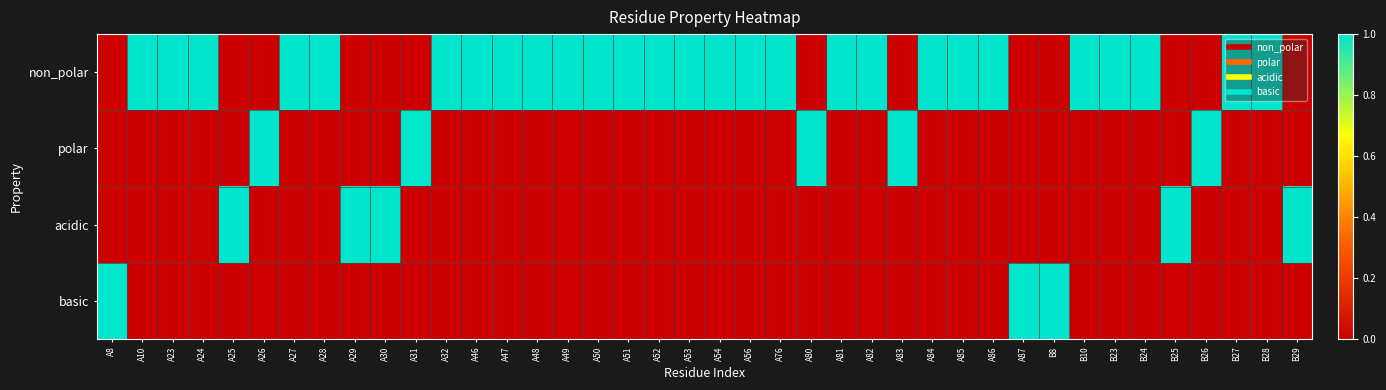

Reading left to right, what are all the values shown in this chart?

non_polar: A8=0	A10=1	A23=1	A24=1	A25=0	A26=0	A27=1	A28=1	A29=0	A30=0	A31=0	A32=1	A46=1	A47=1	A48=1	A49=1	A50=1	A51=1	A52=1	A53=1	A54=1	A56=1	A76=1	A80=0	A81=1	A82=1	A83=0	A84=1	A85=1	A86=1	A87=0	B8=0	B10=1	B23=1	B24=1	B25=0	B26=0	B27=1	B28=1	B29=0
polar: A8=0	A10=0	A23=0	A24=0	A25=0	A26=1	A27=0	A28=0	A29=0	A30=0	A31=1	A32=0	A46=0	A47=0	A48=0	A49=0	A50=0	A51=0	A52=0	A53=0	A54=0	A56=0	A76=0	A80=1	A81=0	A82=0	A83=1	A84=0	A85=0	A86=0	A87=0	B8=0	B10=0	B23=0	B24=0	B25=0	B26=1	B27=0	B28=0	B29=0
acidic: A8=0	A10=0	A23=0	A24=0	A25=1	A26=0	A27=0	A28=0	A29=1	A30=1	A31=0	A32=0	A46=0	A47=0	A48=0	A49=0	A50=0	A51=0	A52=0	A53=0	A54=0	A56=0	A76=0	A80=0	A81=0	A82=0	A83=0	A84=0	A85=0	A86=0	A87=0	B8=0	B10=0	B23=0	B24=0	B25=1	B26=0	B27=0	B28=0	B29=1
basic: A8=1	A10=0	A23=0	A24=0	A25=0	A26=0	A27=0	A28=0	A29=0	A30=0	A31=0	A32=0	A46=0	A47=0	A48=0	A49=0	A50=0	A51=0	A52=0	A53=0	A54=0	A56=0	A76=0	A80=0	A81=0	A82=0	A83=0	A84=0	A85=0	A86=0	A87=1	B8=1	B10=0	B23=0	B24=0	B25=0	B26=0	B27=0	B28=0	B29=0